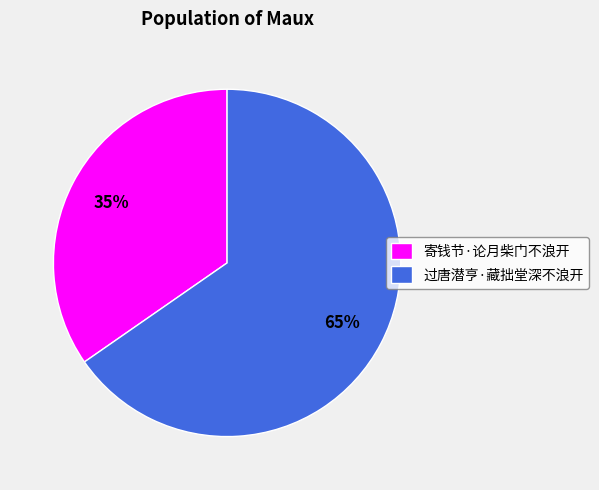

Is it true that 寄钱节·论月柴门不浪开 is 48% of the pie?

False